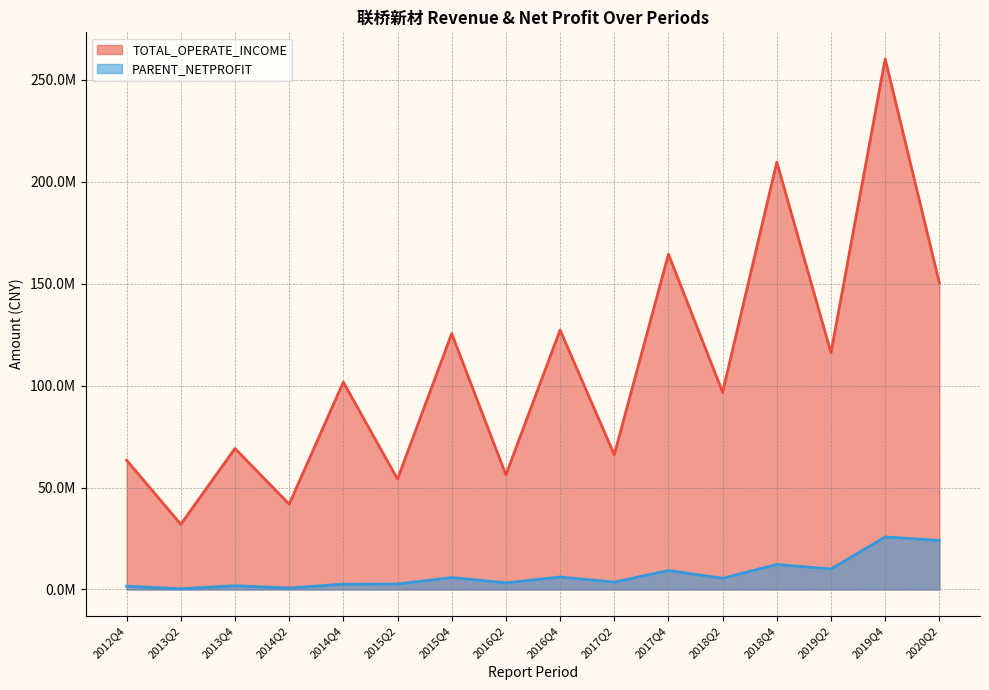

At which category is the sum across all series the highest?

2019Q4